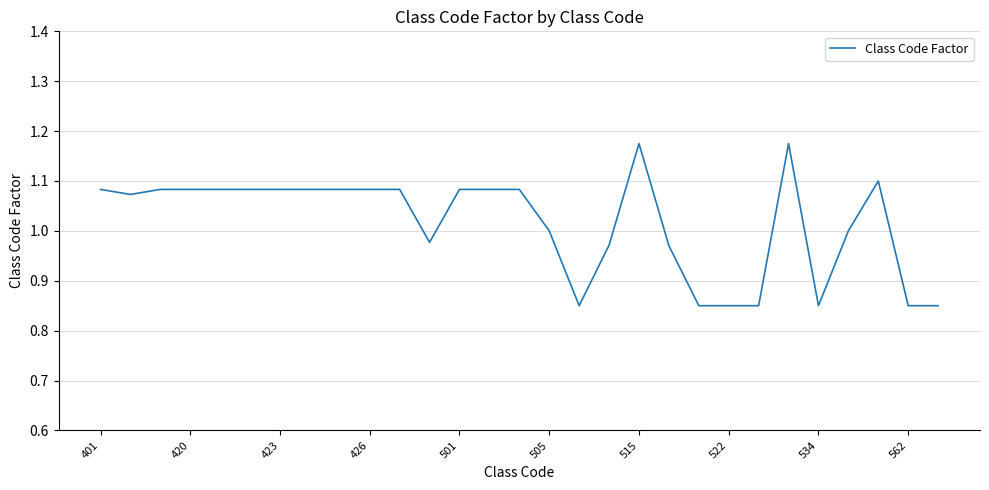

What is the difference between the maximum and minimum values?

0.3